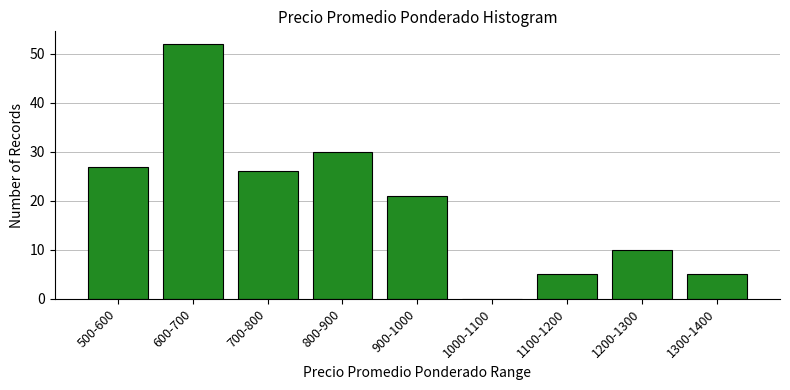

Reading left to right, list all the values displayed in this chart.

500-600=27	600-700=52	700-800=26	800-900=30	900-1000=21	1000-1100=0	1100-1200=5	1200-1300=10	1300-1400=5